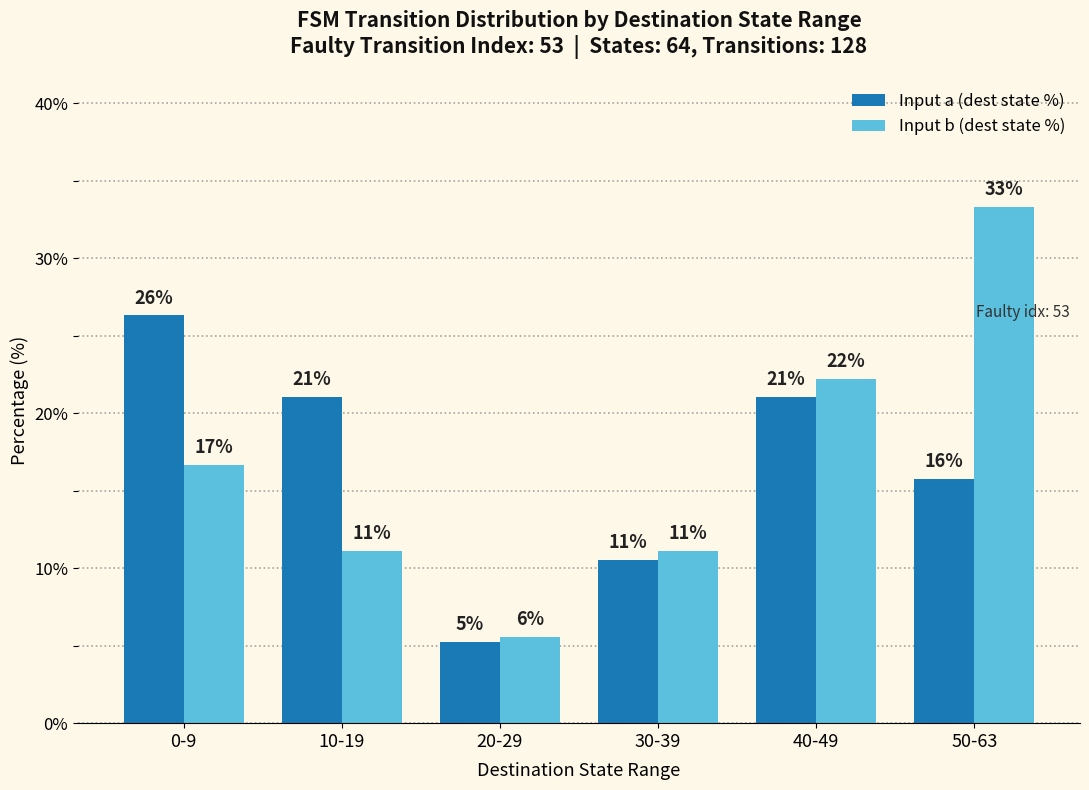

How many bars are there in total?

12